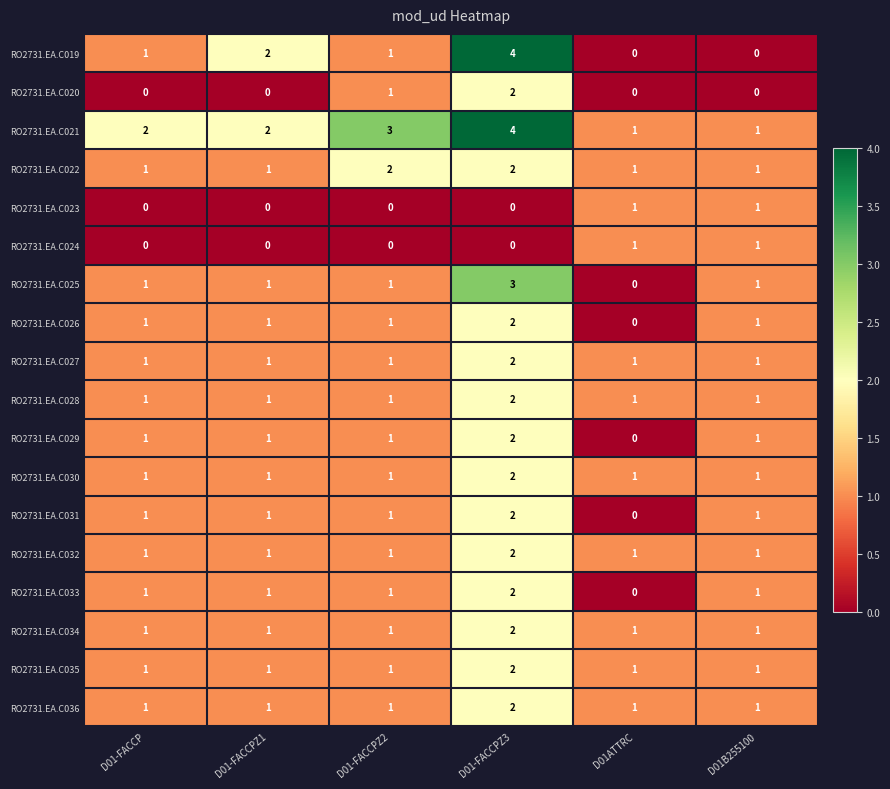

What is the spread (max minus min) of values at D01-FACCPZ3?

4